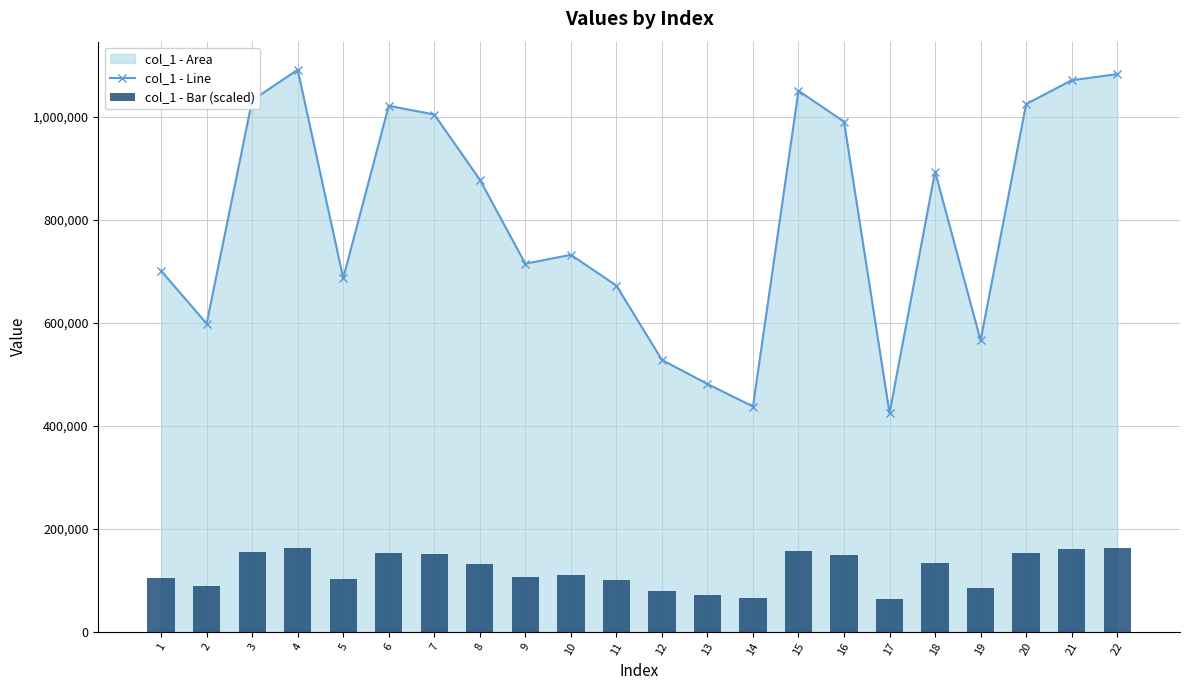

Reading left to right, transcribe all the data shown in this chart.

col_1 - Line: 1=700854.3	2=598250.9	3=1031650.8	4=1090906.9	5=686598.4	6=1021030.7	7=1004049.9	8=877767.9	9=714543.2	10=731822.4	11=672114.7	12=527865.4	13=481174.1	14=437403.7	15=1050226.1	16=990158.2	17=424555.1	18=893245.5	19=565673.3	20=1024351.9	21=1070567.7	22=1082416.4
col_1 - Bar (scaled): 1=105128.1	2=89737.6	3=154747.6	4=163636.0	5=102989.8	6=153154.6	7=150607.5	8=131665.2	9=107181.5	10=109773.4	11=100817.2	12=79179.8	13=72176.1	14=65610.5	15=157533.9	16=148523.7	17=63683.3	18=133986.8	19=84851.0	20=153652.8	21=160585.2	22=162362.5